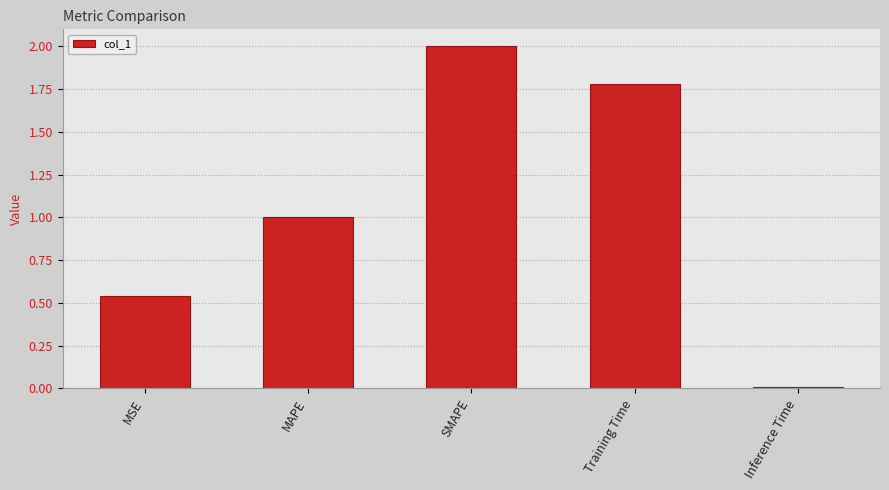

What is the change in value from SMAPE to Inference Time?

-2.0